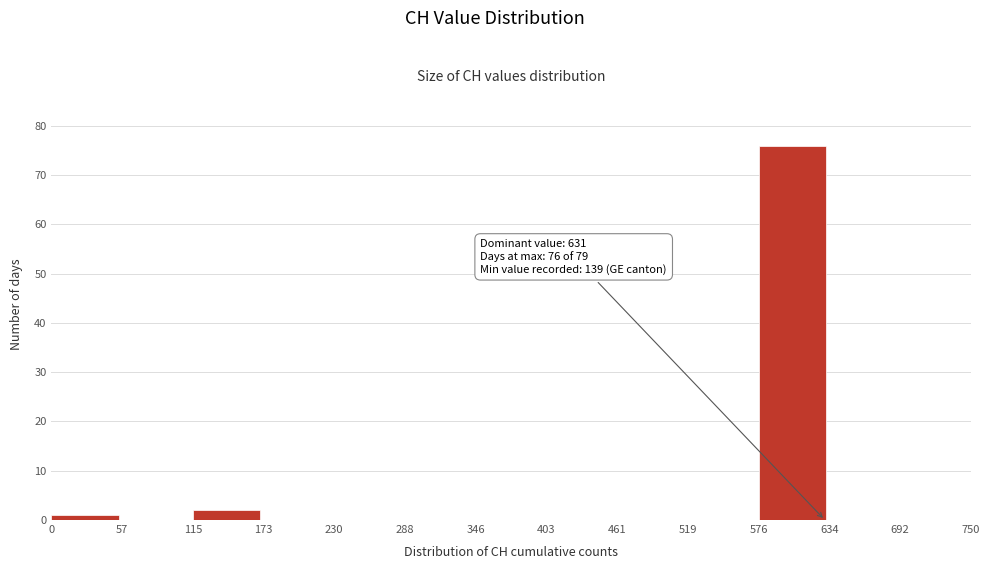

Over which range of the x-axis is the bar tallest?

576 to 634